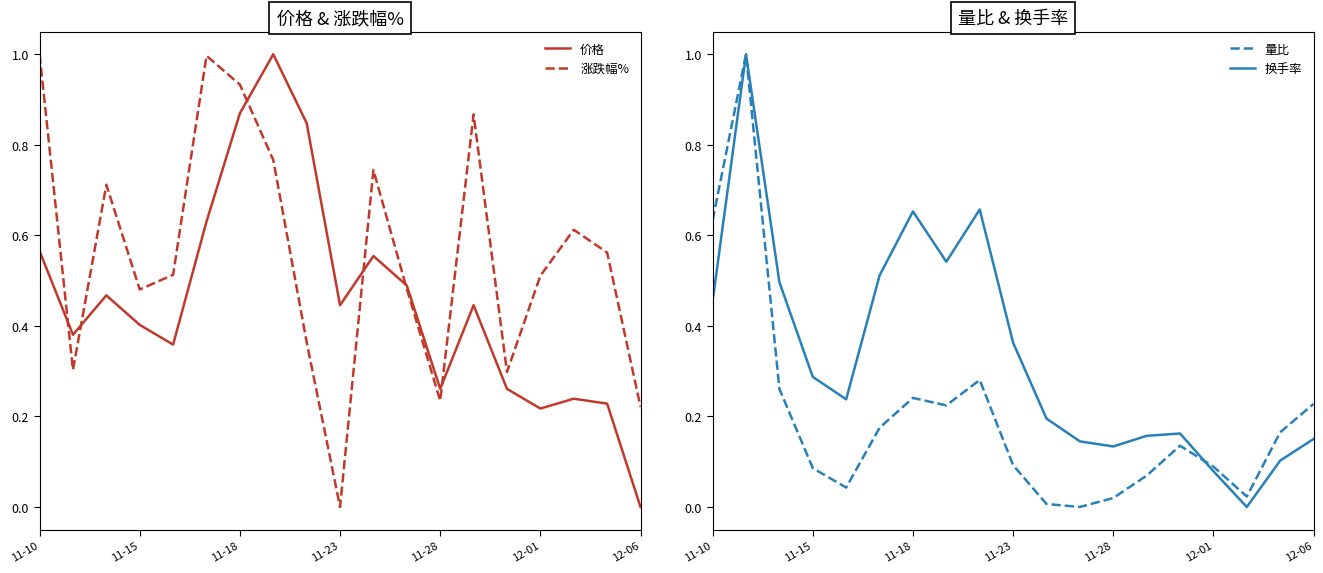

What is the sum of the 涨跌幅% values at 10 and 13?

1.6